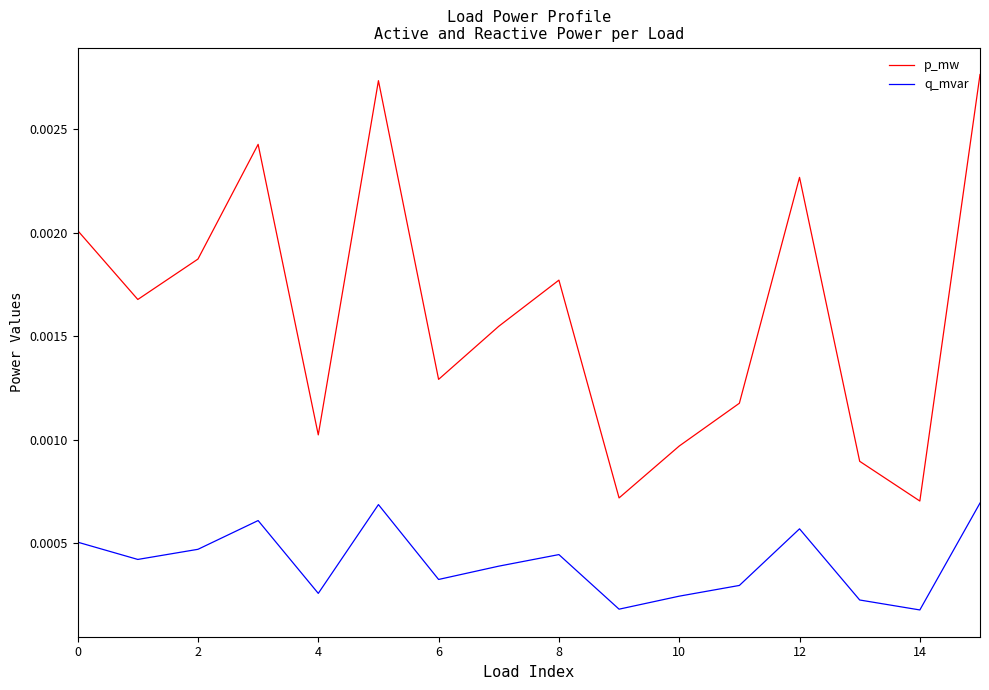

True or false: p_mw and q_mvar cross at least once.

False